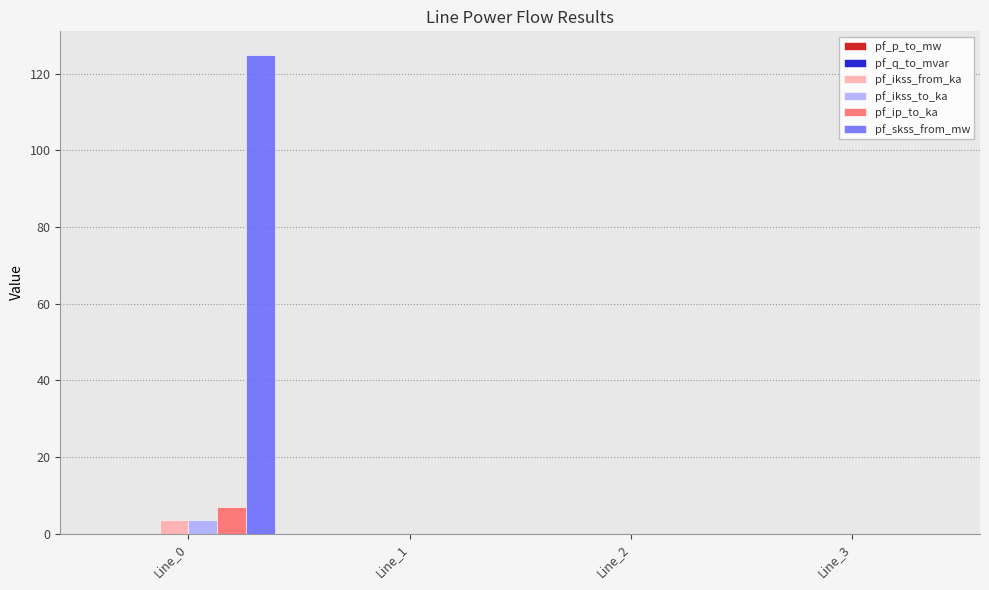

Which series has the largest total across all categories?

pf_skss_from_mw